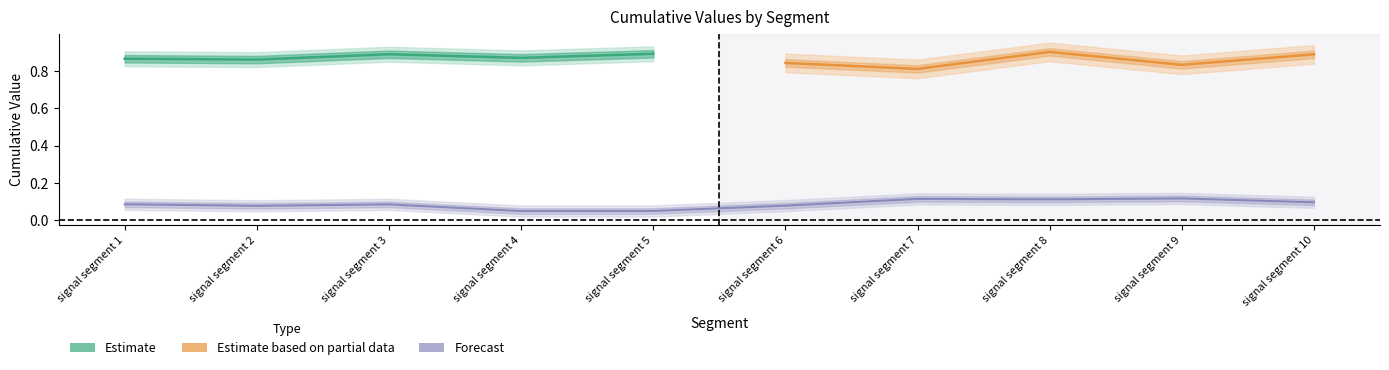

True or false: the data shows 0.0 at signal segment 4.

True